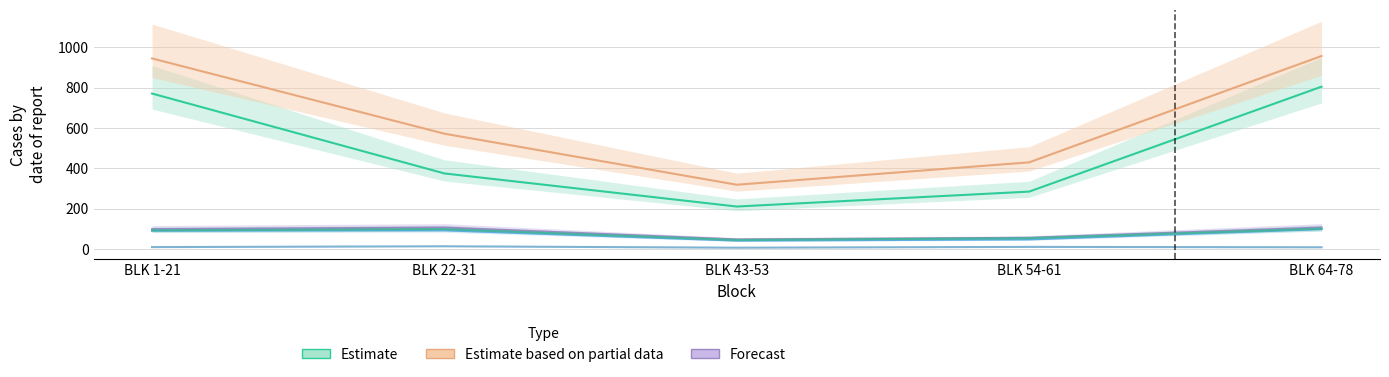

Reading left to right, extract all data points from this chart.

M_semenanjung (Estimate): 771	375	211	285	805
total (Partial): 945	572	319	430	957
L_sarawak (Forecast): 99	107	48	56	107
I_semenanjung: 91	93	42	48	99
L_semenanjung: 10	14	7	11	9
L_sabah: 93	99	45	54	101